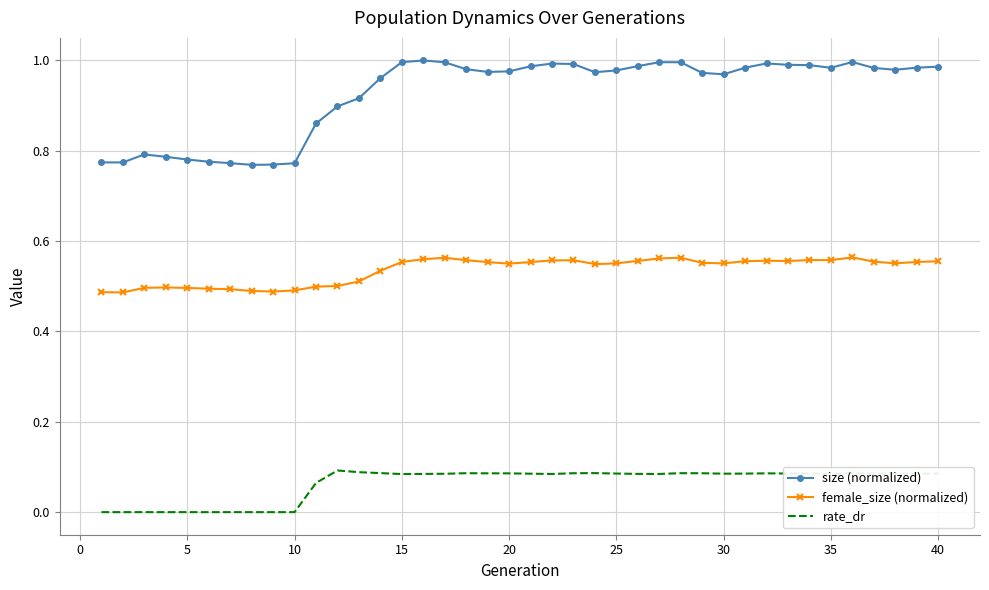

Rank the series by their average value, from highest to lowest.

size (normalized), female_size (normalized), rate_dr